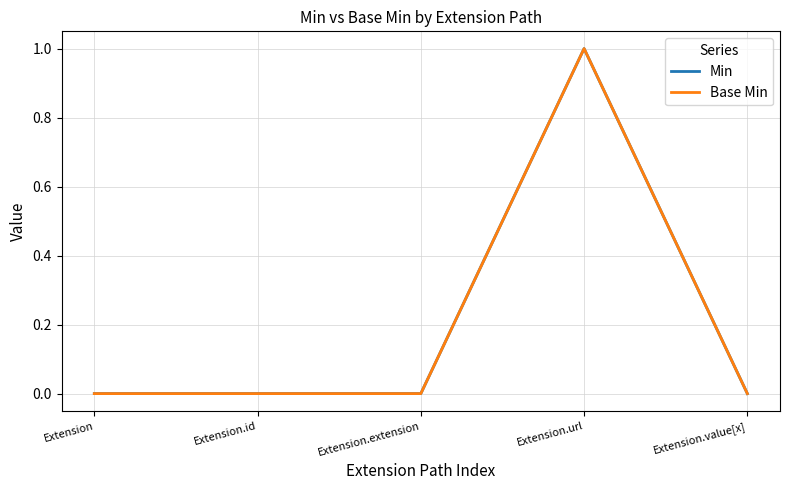

Is this an area chart (filled region under the line)?

No